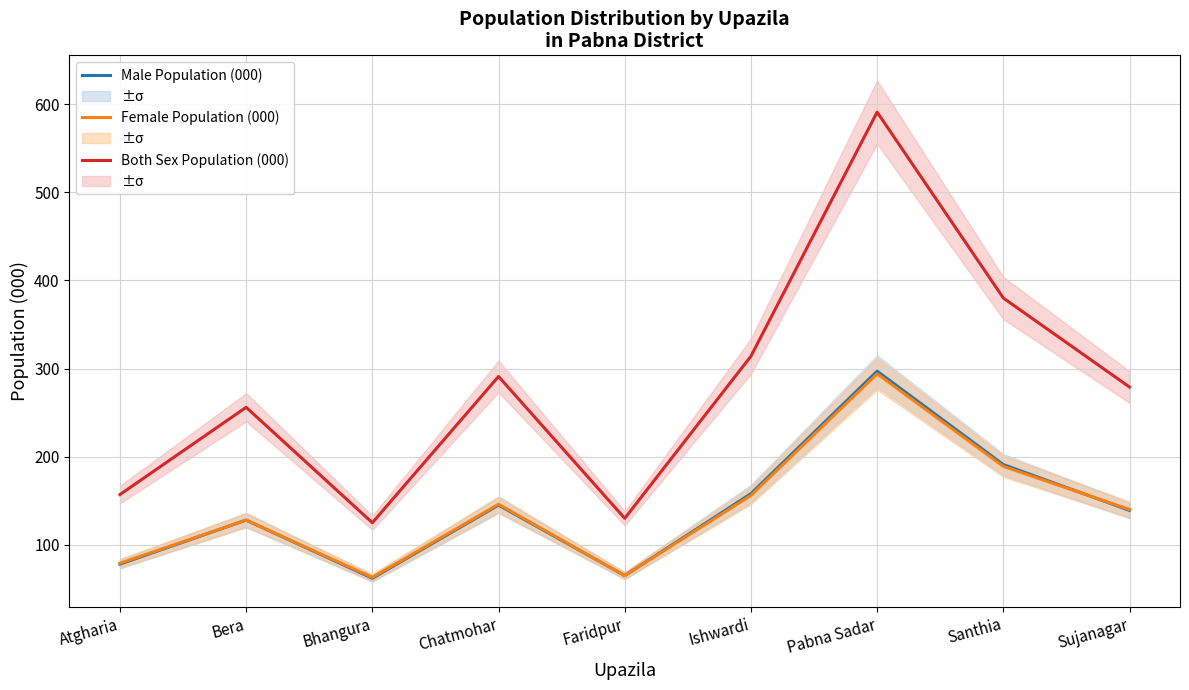

At which category does Male Population (000) reach its first local peak?

Bera